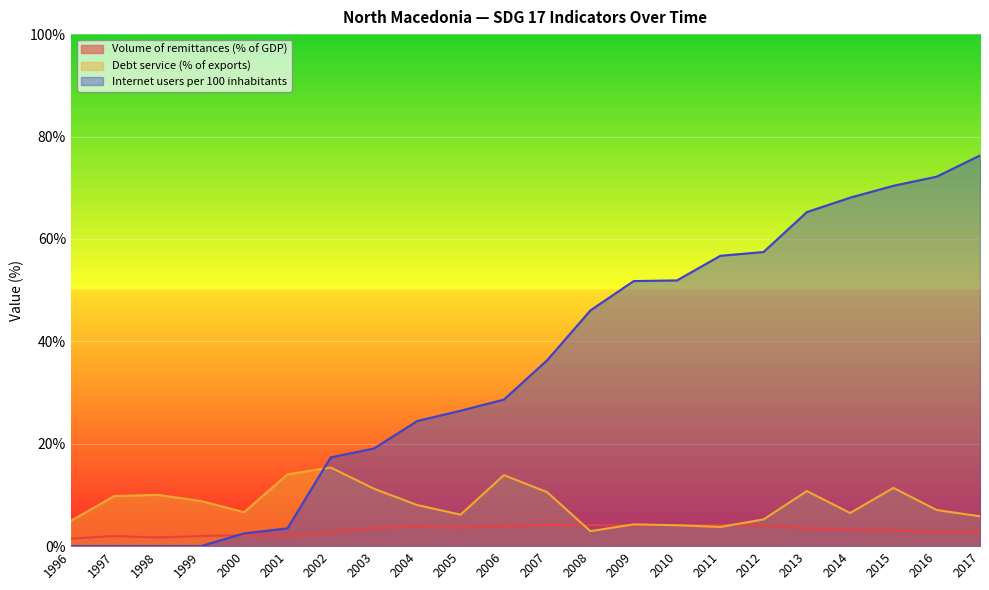

At which label is Internet users per 100 inhabitants closest to 38?

2007